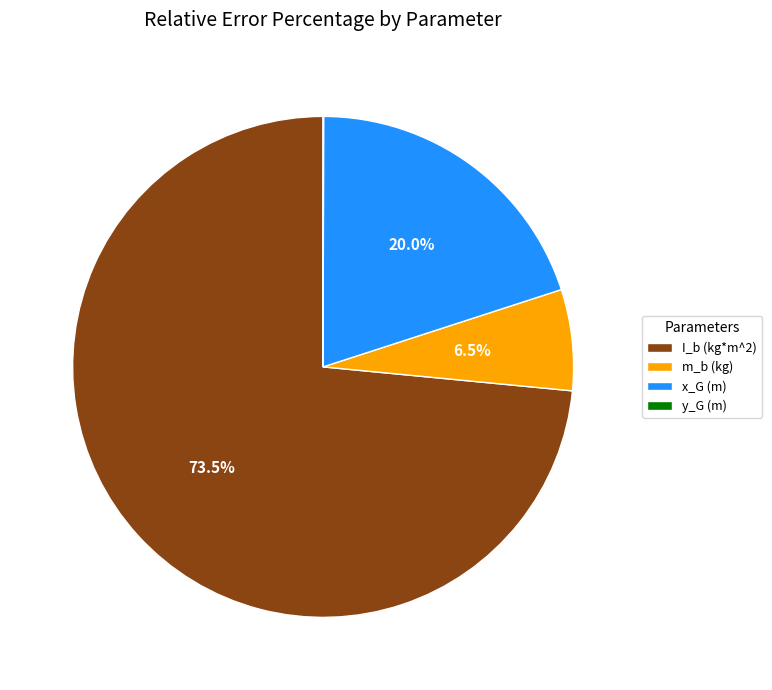

To the nearest percent, what percentage of the pie is x_G (m)?

20%